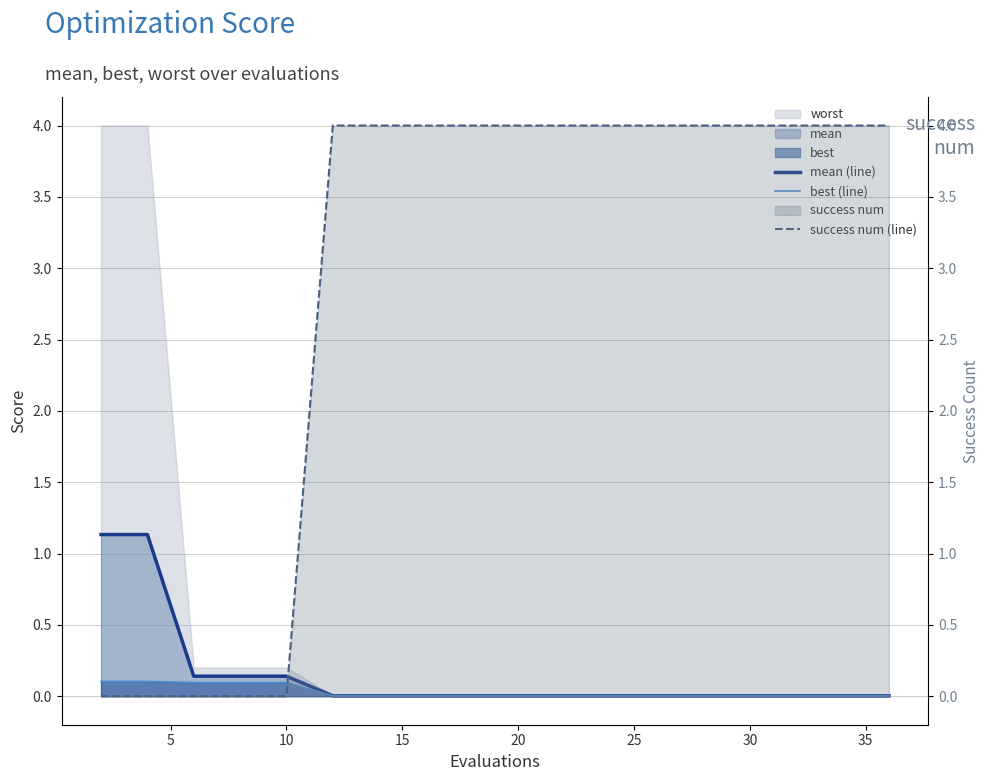

What is the label of the 16th point from the left?

15